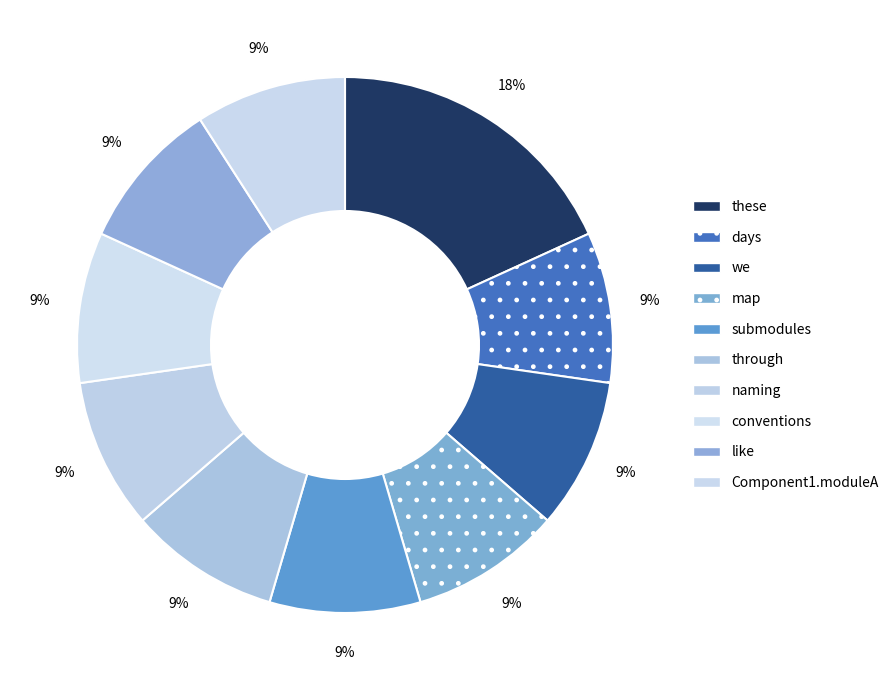

What is the largest slice in the pie chart?

these